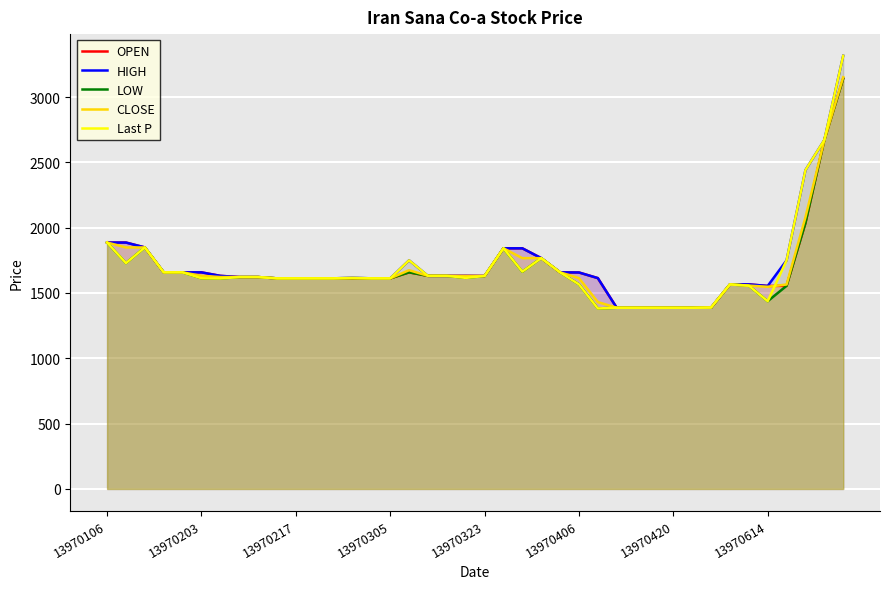

The HIGH series shows 3126.0 at 13970106. True or false?

False